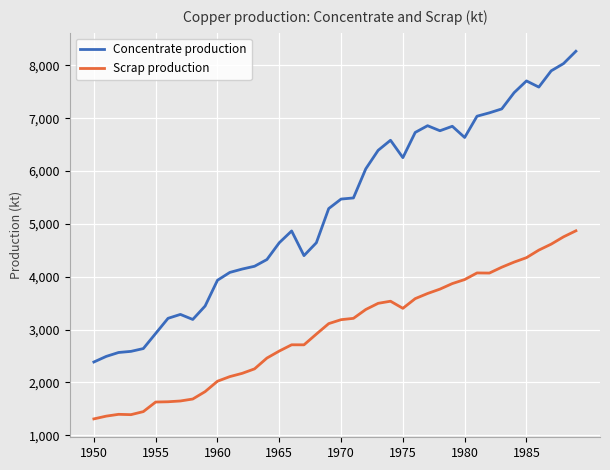

True or false: Scrap production and Concentrate production intersect in this chart.

False